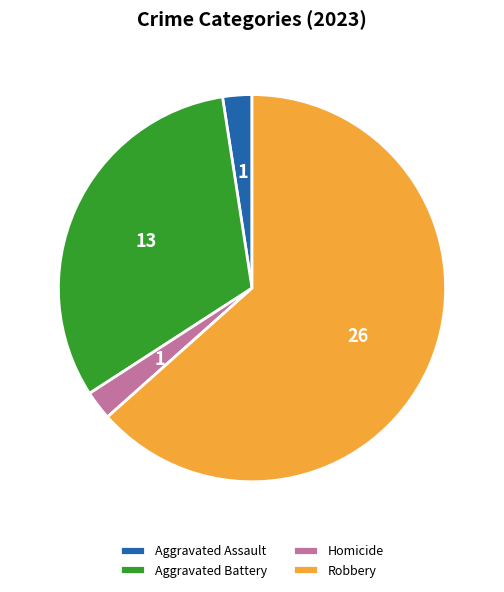

Do Homicide and Aggravated Battery together represent more than half of the pie?

No